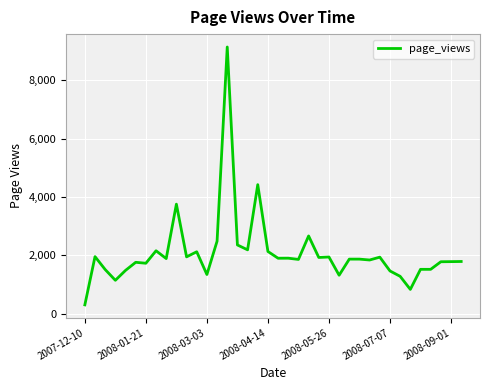

True or false: the data has more than 1 interior local peaks.

True